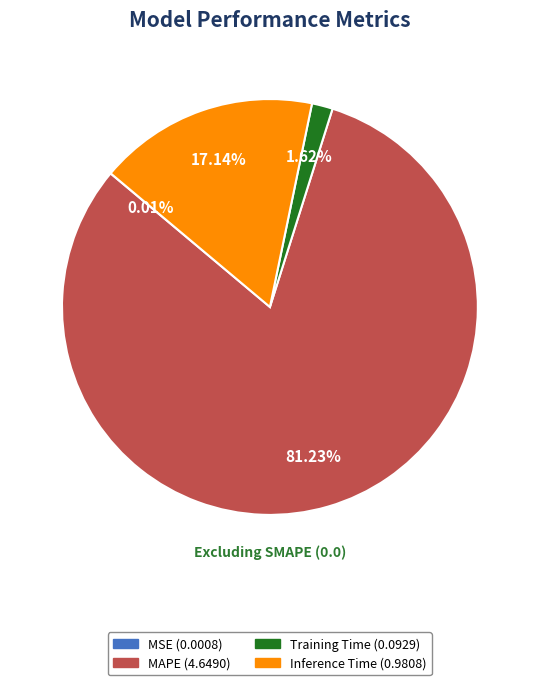

Is it true that Training Time is 2% of the pie?

True